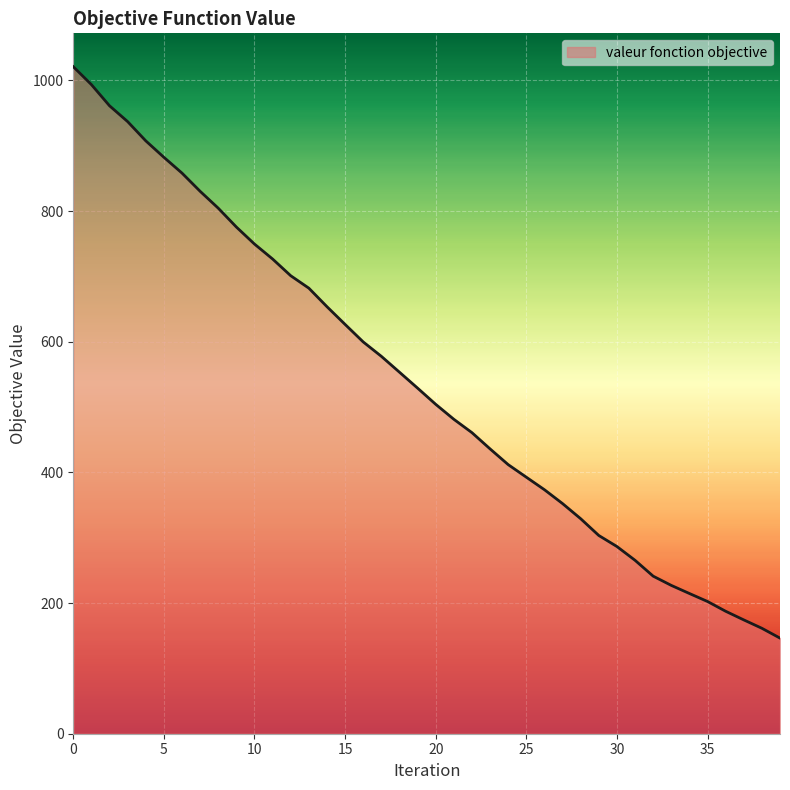

What is the greatest value displayed?

1021.1